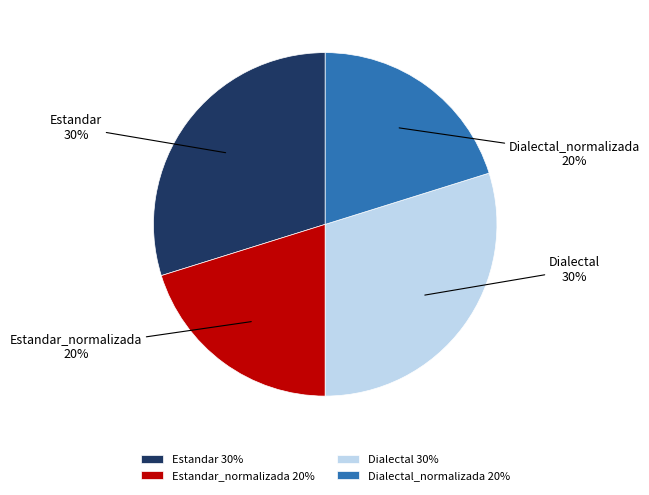

Is there any slice that represents more than half of the pie?

No